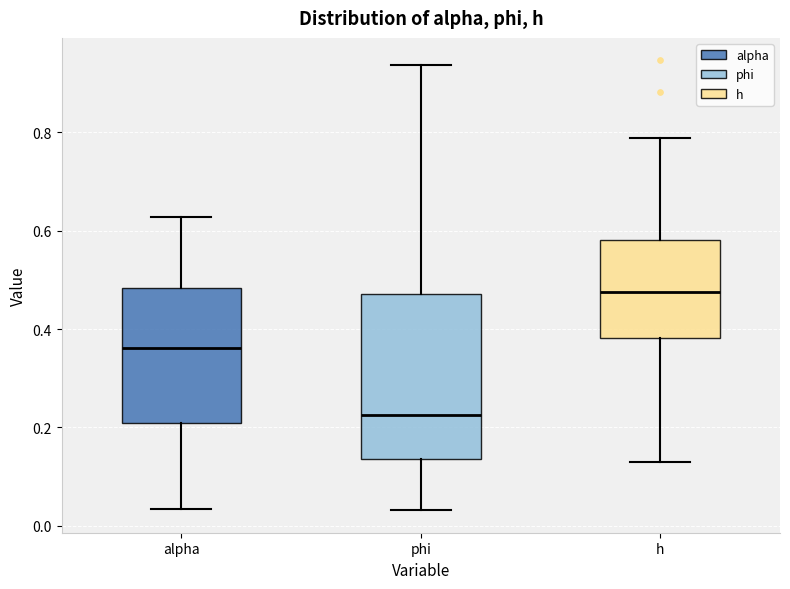

Which box is the tallest, from its lower edge to its upper edge?

phi